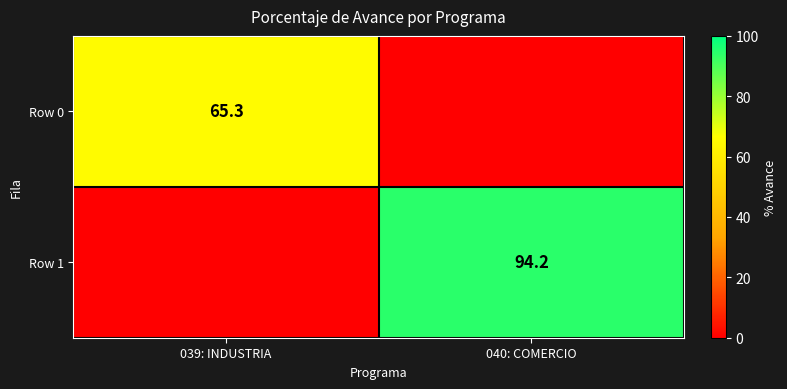

True or false: Row 1 has a value of 94.2 at 040: COMERCIO.

True